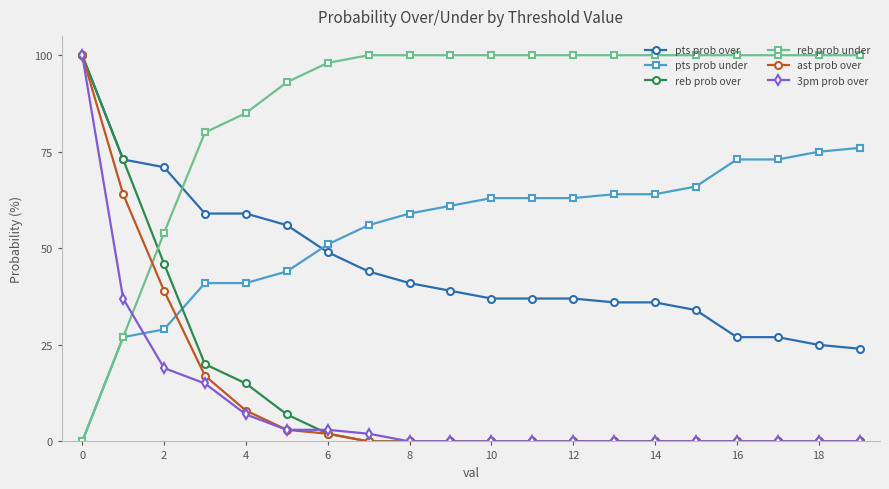

True or false: pts prob under and reb prob over intersect in this chart.

True